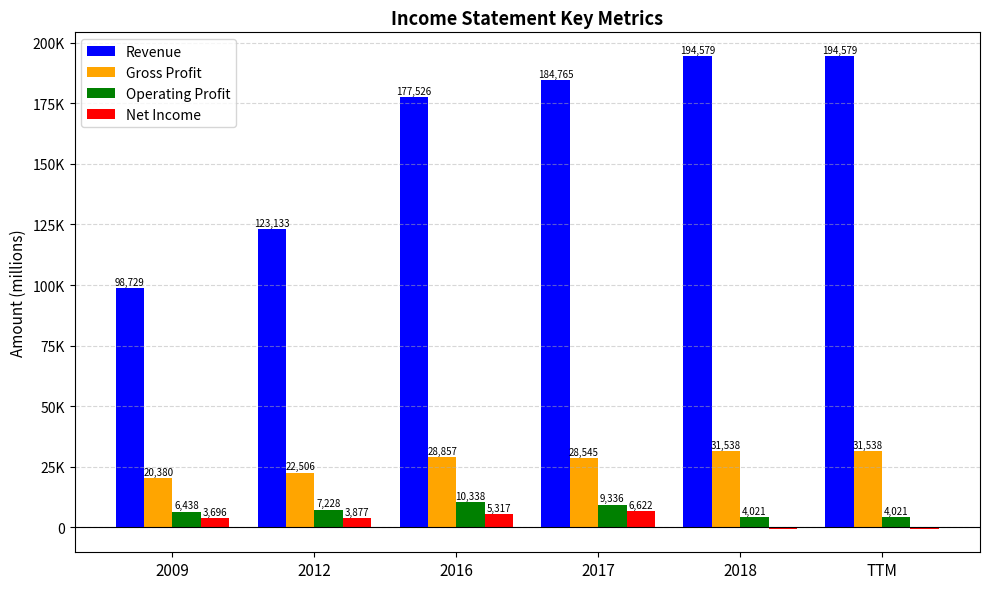

Reading left to right, transcribe all the data shown in this chart.

Revenue: 98729	123133	177526	184765	194579	194579
Gross Profit: 20380	22506	28857	28545	31538	31538
Operating Profit: 6438	7228	10338	9336	4021	4021
Net Income: 3696	3877	5317	6622	-594	-594